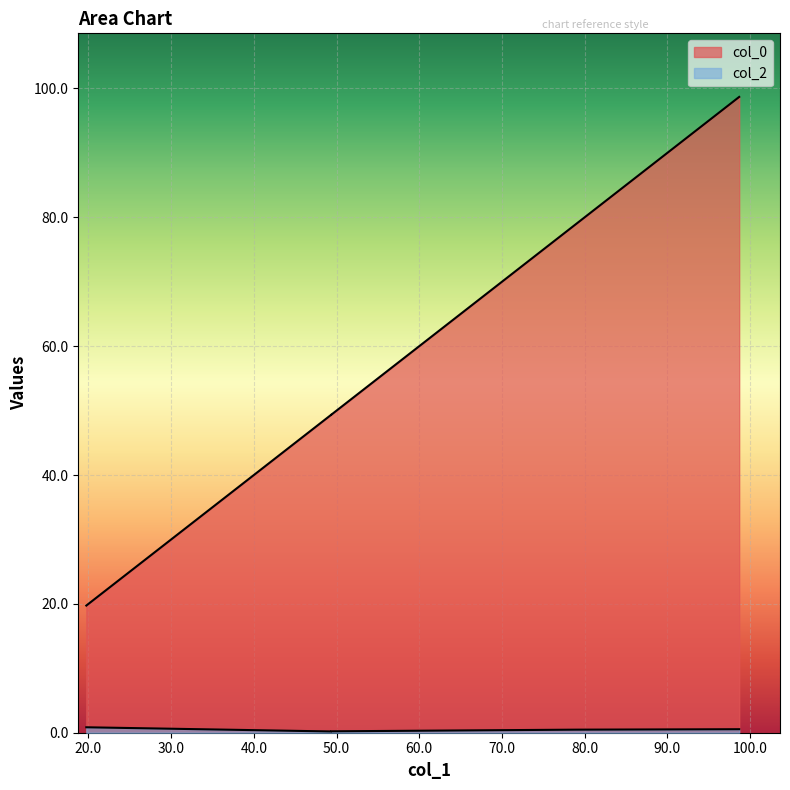

Where is col_2 nearest to the value 0?

49.34583166788174